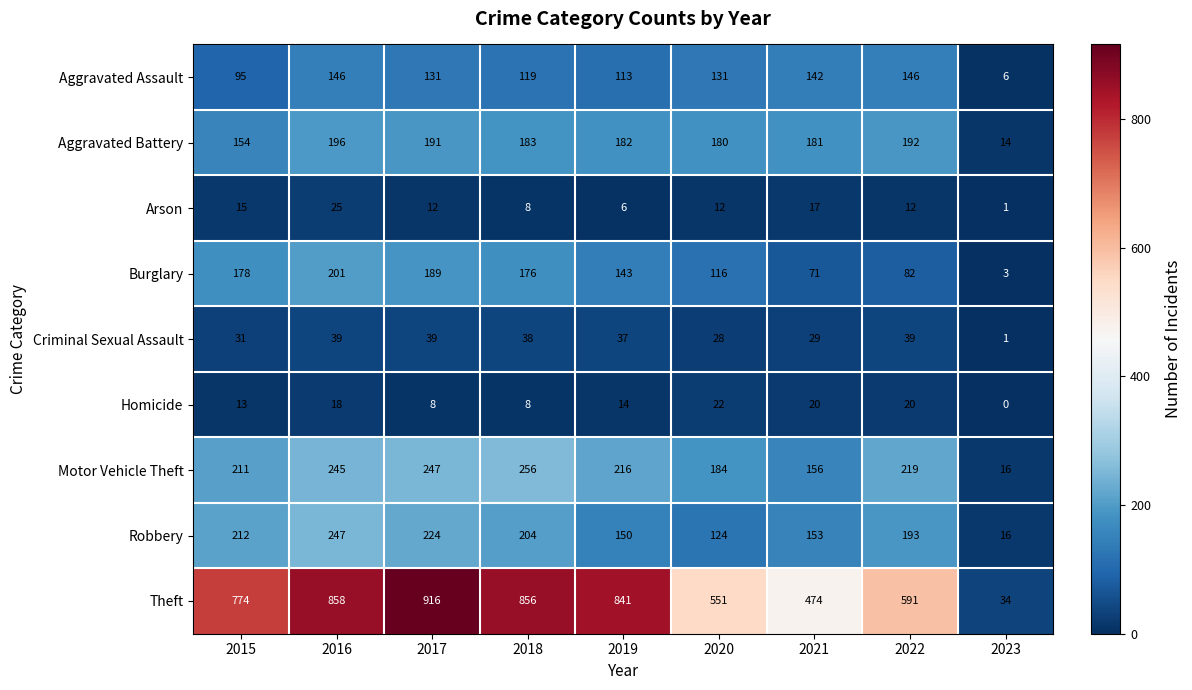

Rank the series by their maximum value, from lowest to highest.

Homicide, Arson, Criminal Sexual Assault, Aggravated Assault, Aggravated Battery, Burglary, Robbery, Motor Vehicle Theft, Theft